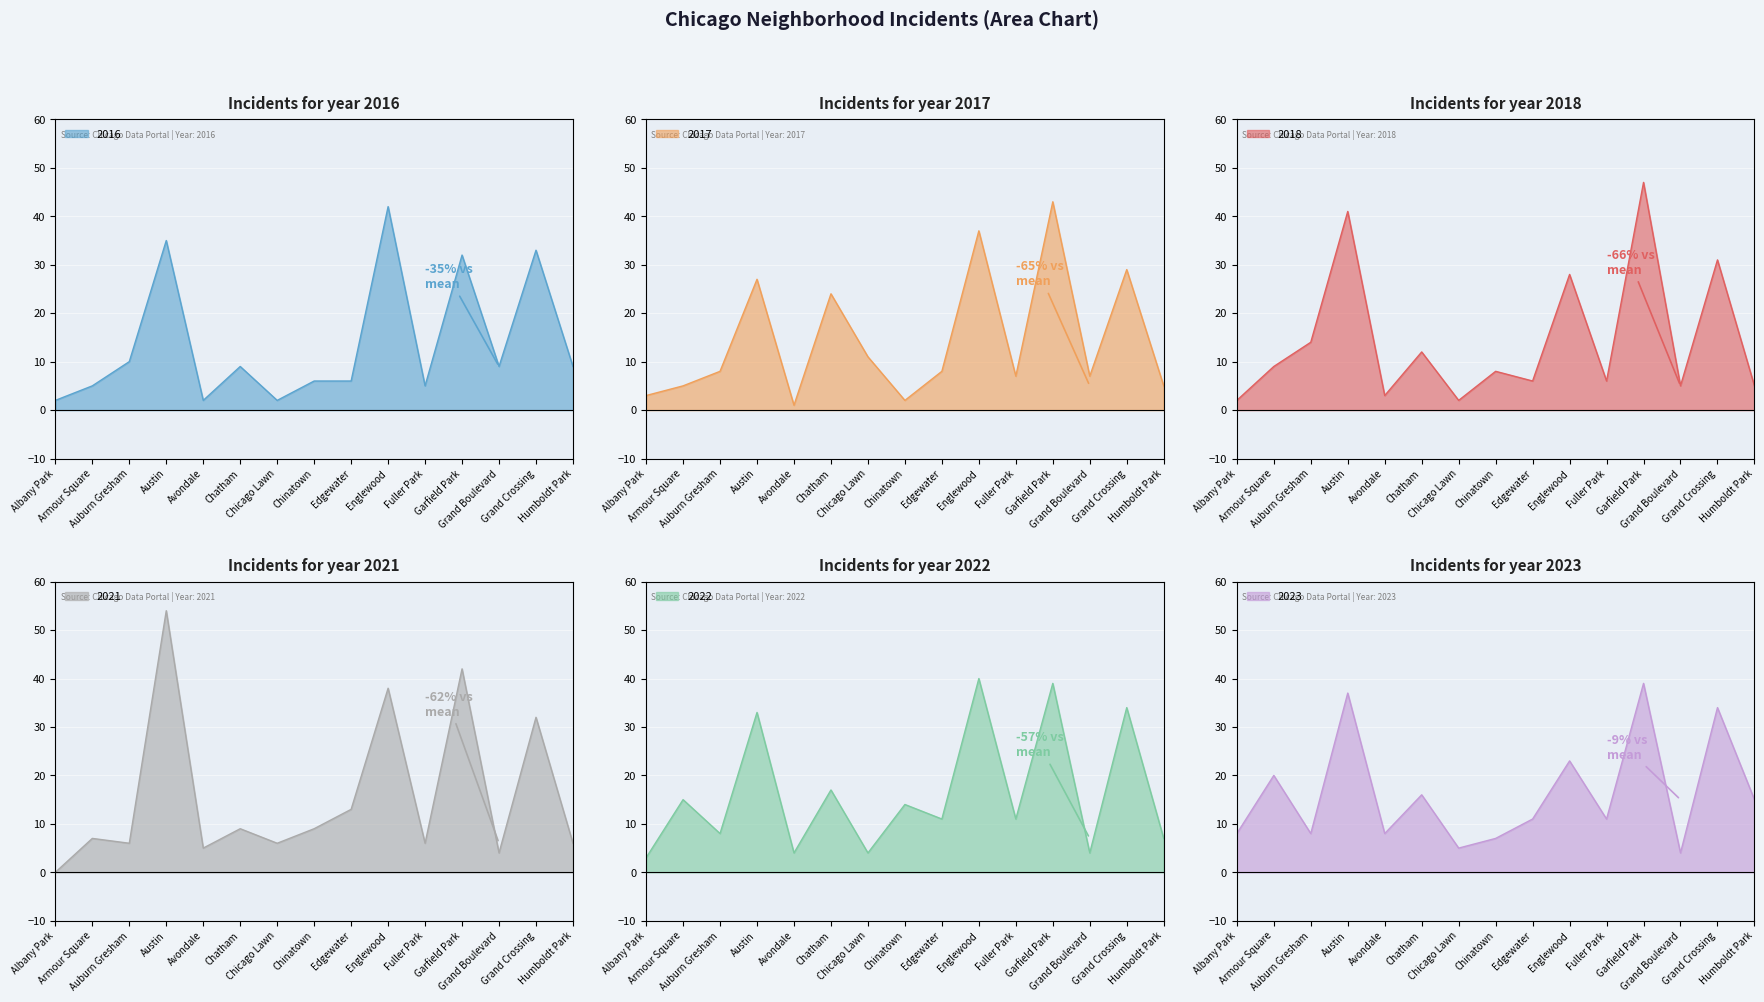

What are all the series names shown in the legend?

2017, 2022, 2023, 2016, 2021, 2018